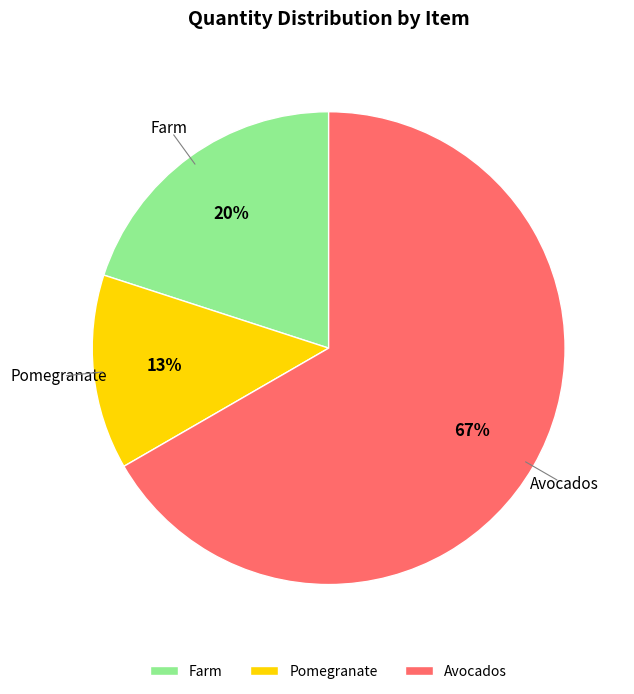

Does Farm represent more than half of the total?

No